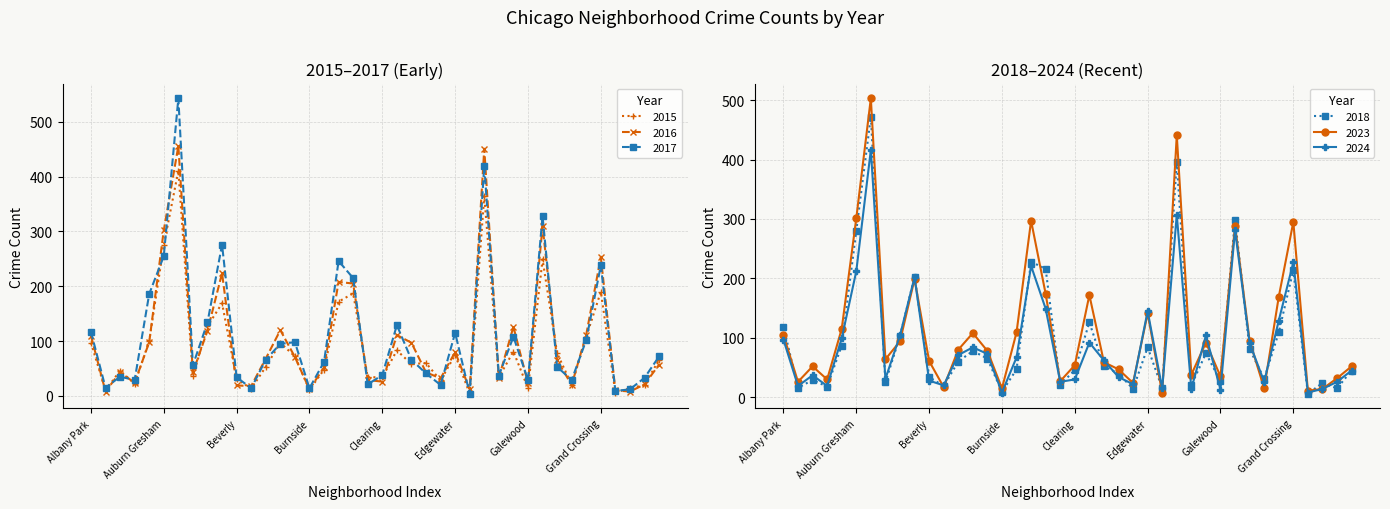

What is the difference between the maximum and minimum values in the 2018 series?

466